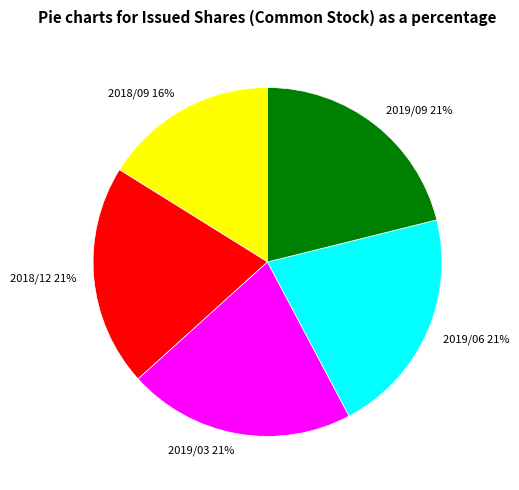

To the nearest percent, what is the combined percentage of 2018/12 and 2019/06?

42%